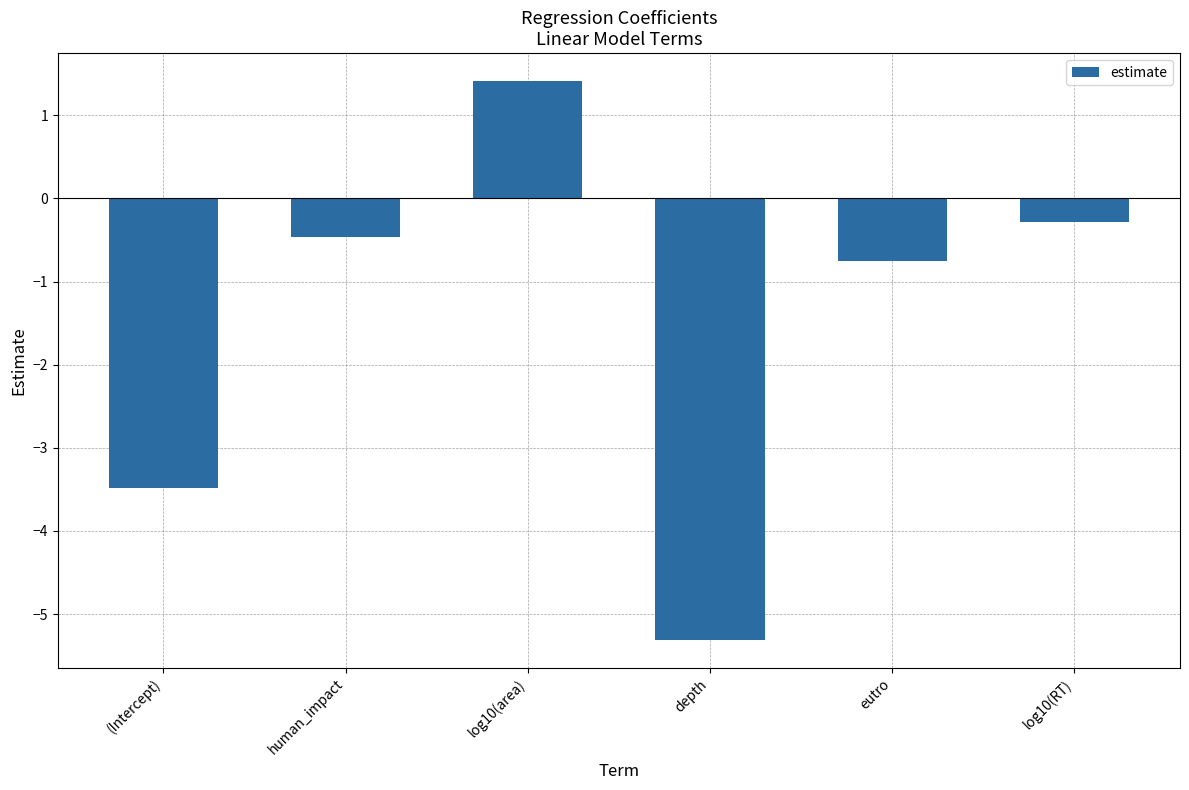

How many bars are there in total?

6